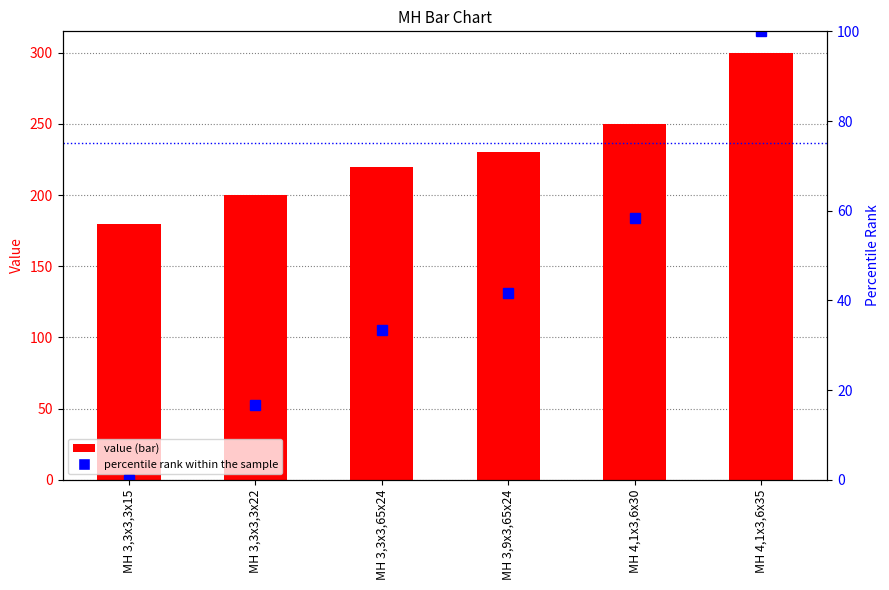

What is the difference between the value values at MH 3,3x3,3x22 and MH 3,3x3,3x15?

20.0